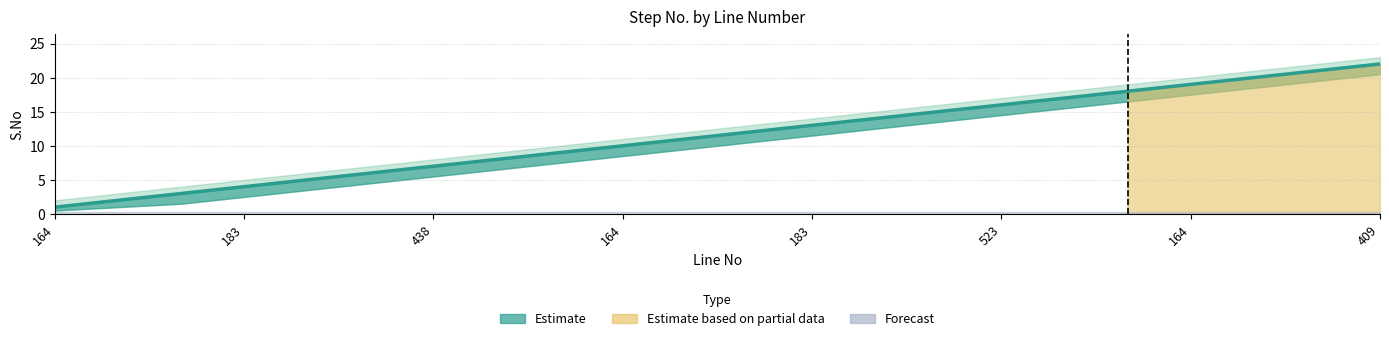

At 438, list the series in order from smallest to largest.

S.No_lower, S.No, S.No_upper